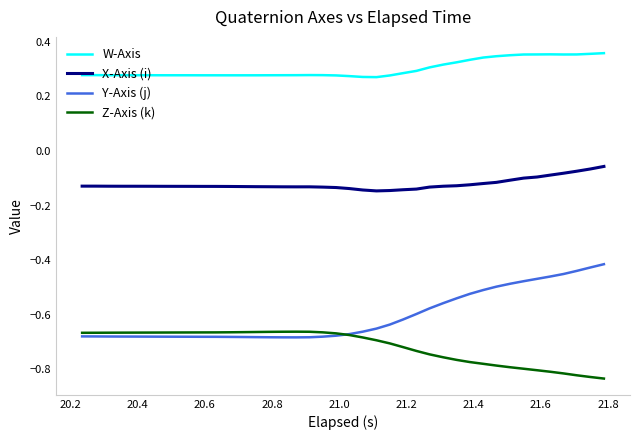

In X-Axis (i), how many points are higher than both neighbors (excluding endpoints)?

1